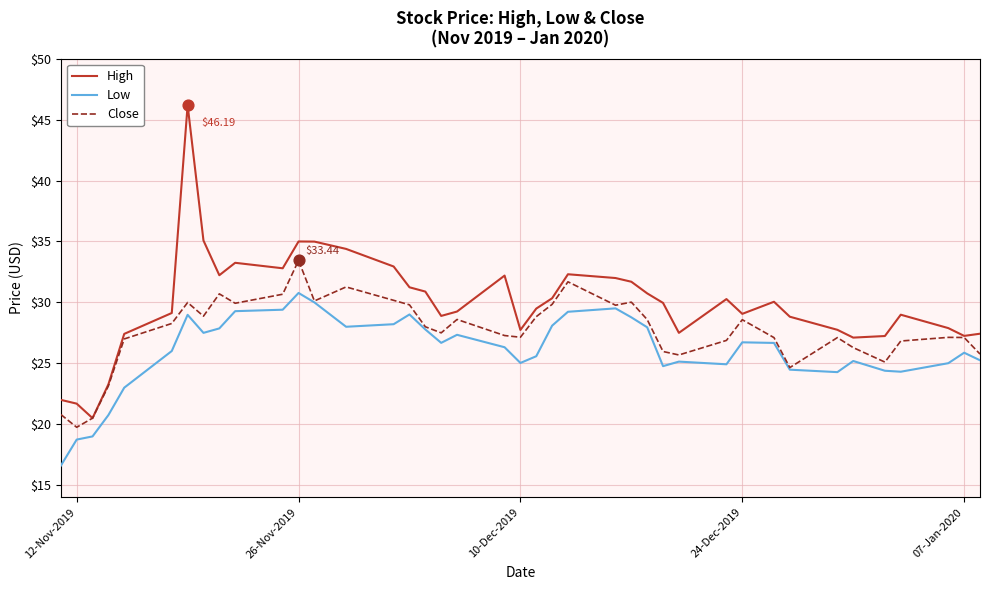

Which series has the largest total across all categories?

High